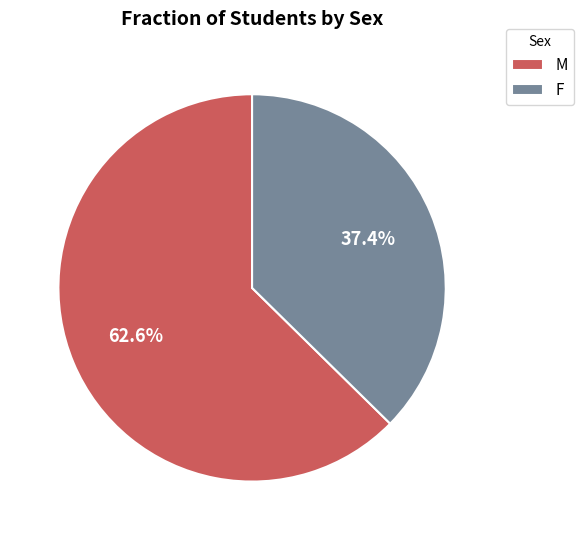

Approximately how many times larger is the value at M compared to F?

1.7